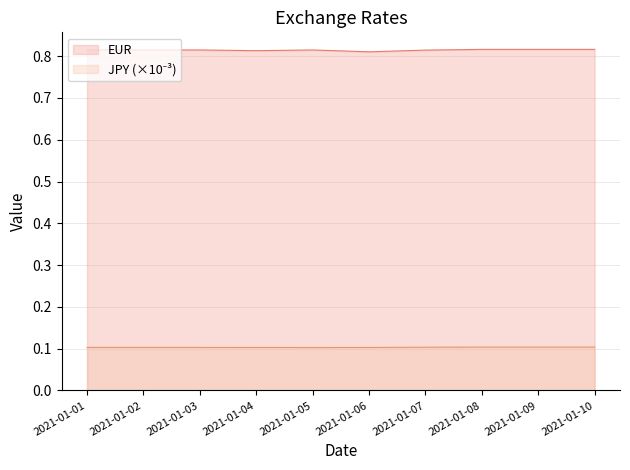

At which label does JPY reach its minimum?

2021-01-05